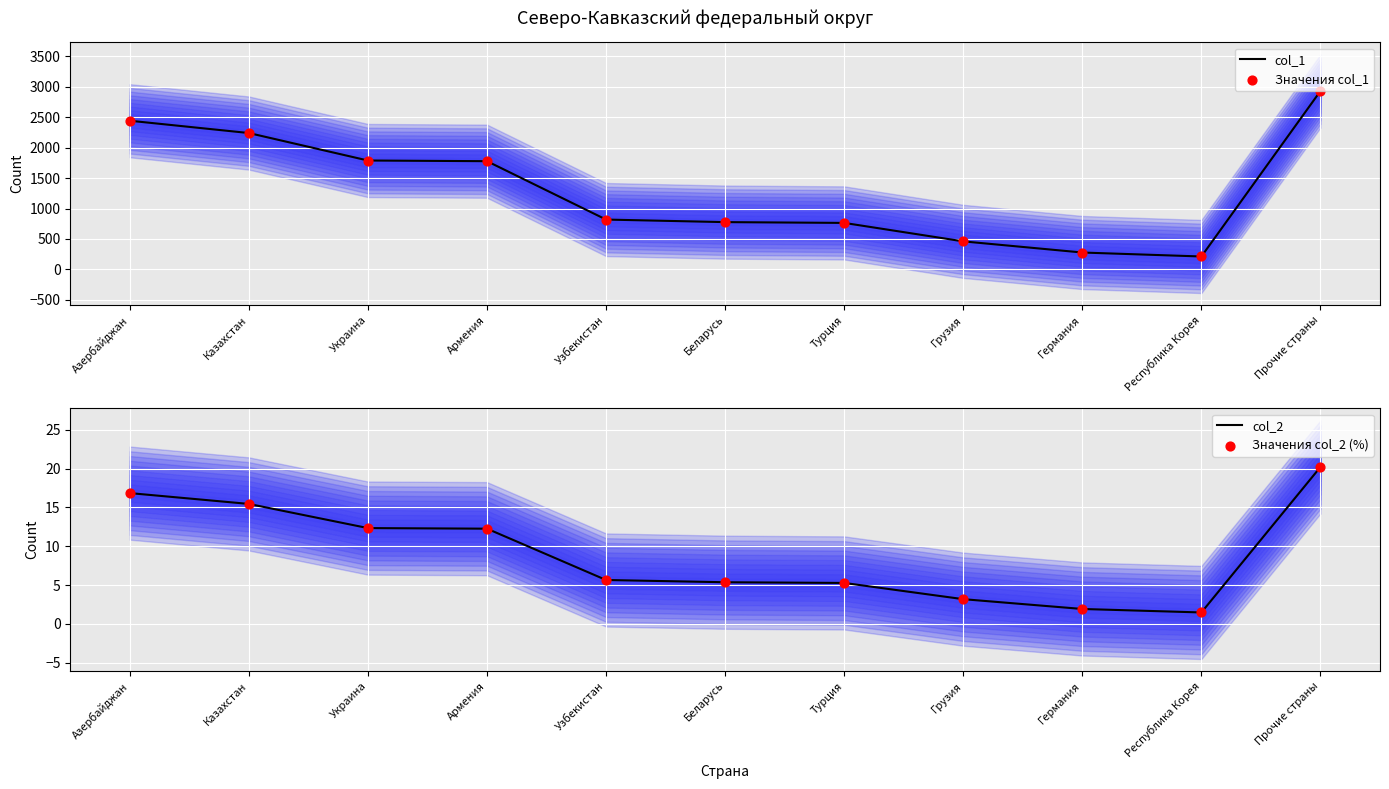

Which series contains the lowest Y value?

col_2